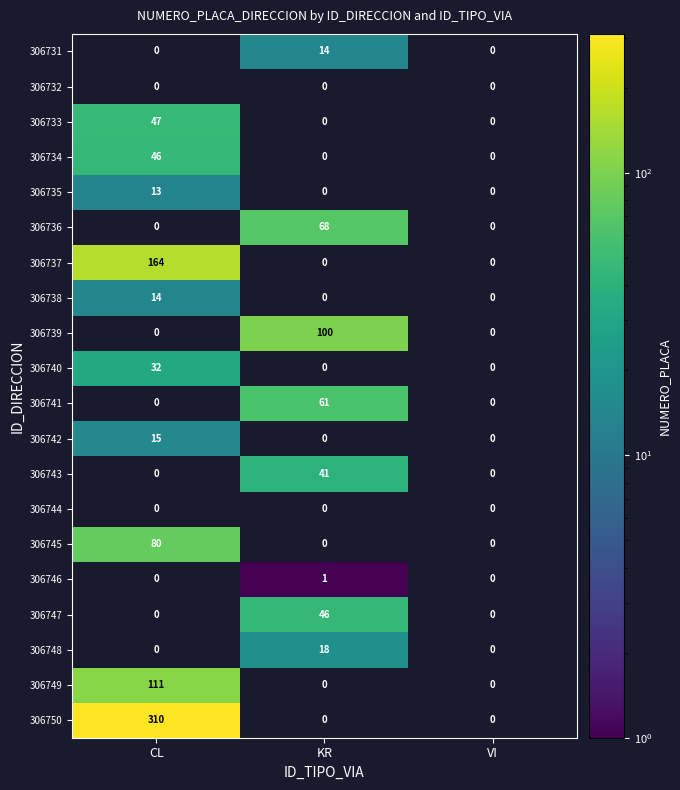

Between KR and CL, which is larger?

CL